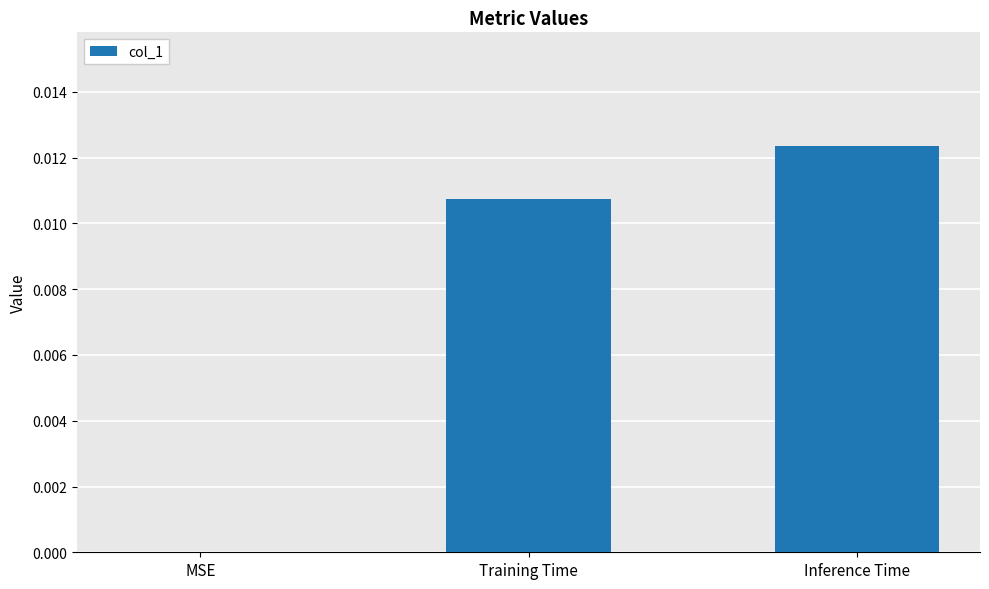

Count the values in the range 0 to 1.

3